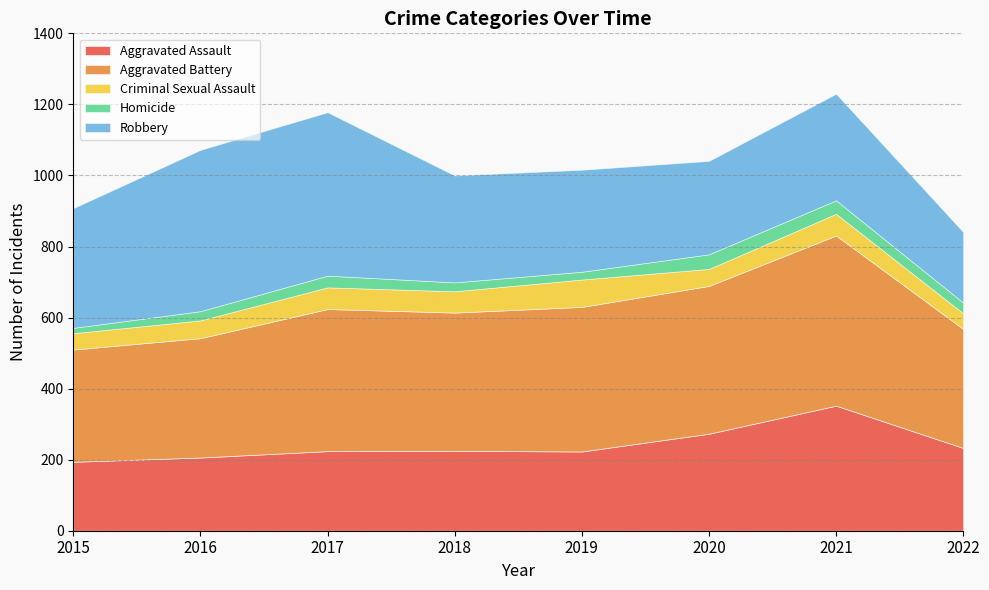

How many interior local valleys does the Criminal Sexual Assault series have?

2